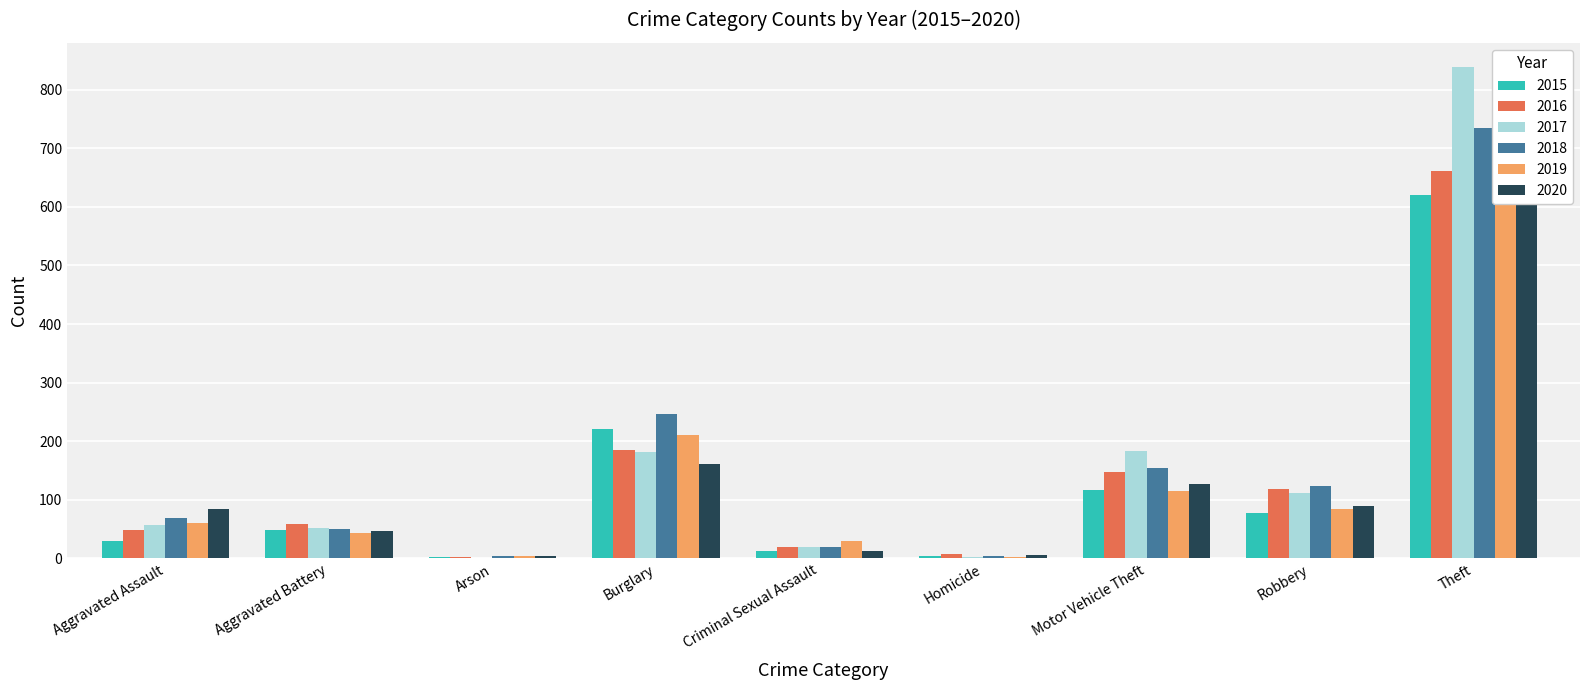

What is the difference between the maximum and minimum values in the 2019 series?

823